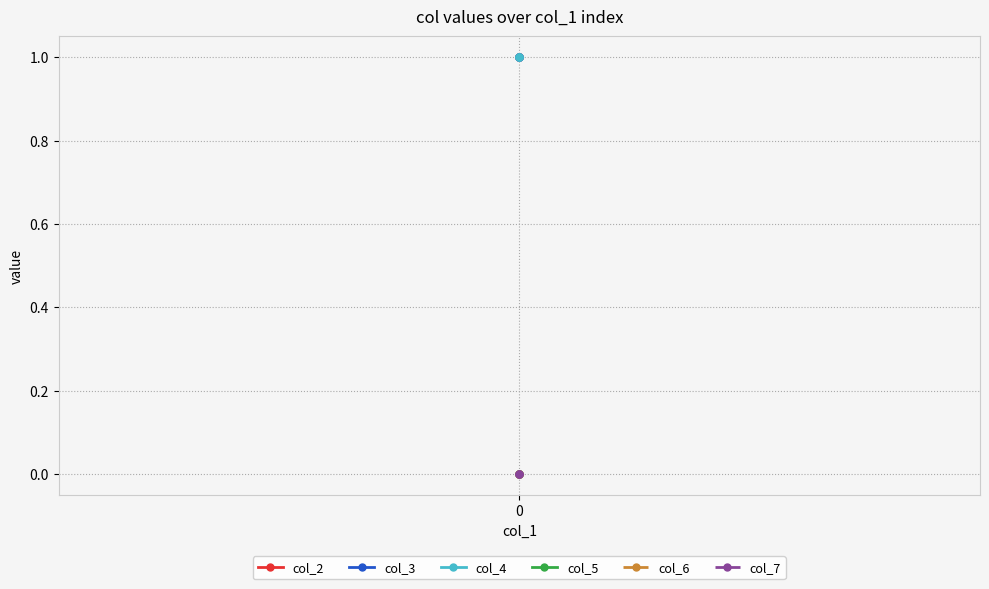

Is it true that col_5 equals 0 at 0?

True